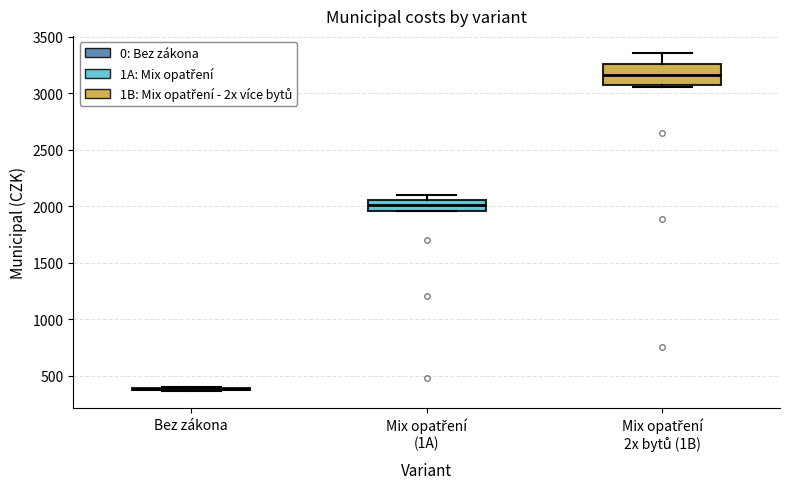

Reading left to right, transcribe this box plot: for each box, give where its median line is, the range the box spans, and where its two whiskers end, as read against the y-axis. The values are not printed on the chart, so give them approximately, as read against the axis.

Bez zákona: box collapsed to a line at 400, whiskers 350 to 400
Mix opatření (1A): median 2000, box 1950 to 2050, whiskers 1950 to 2100
Mix opatření 2x bytů (1B): median 3150, box 3050 to 3250, whiskers 3050 to 3350